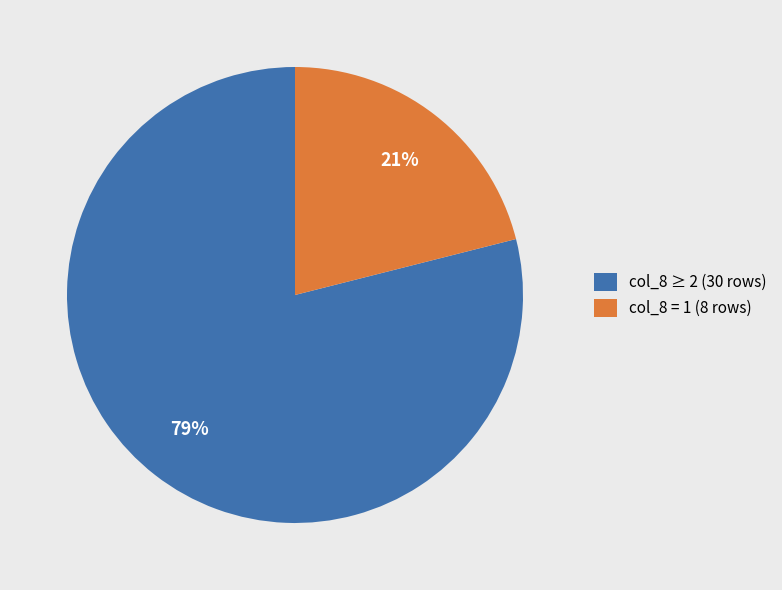

To the nearest percent, what is the difference between the largest and smallest slice percentages?

58%